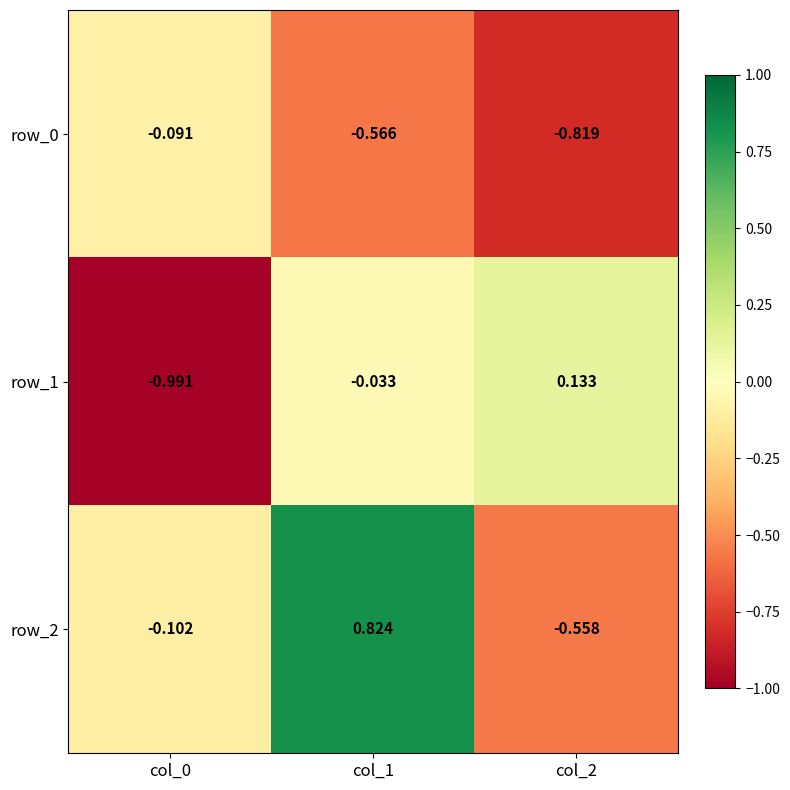

Reading left to right, list all the values displayed in this chart.

row_0: col_0=-0.1	col_1=-0.6	col_2=-0.8
row_1: col_0=-1.0	col_1=-0.0	col_2=0.1
row_2: col_0=-0.1	col_1=0.8	col_2=-0.6